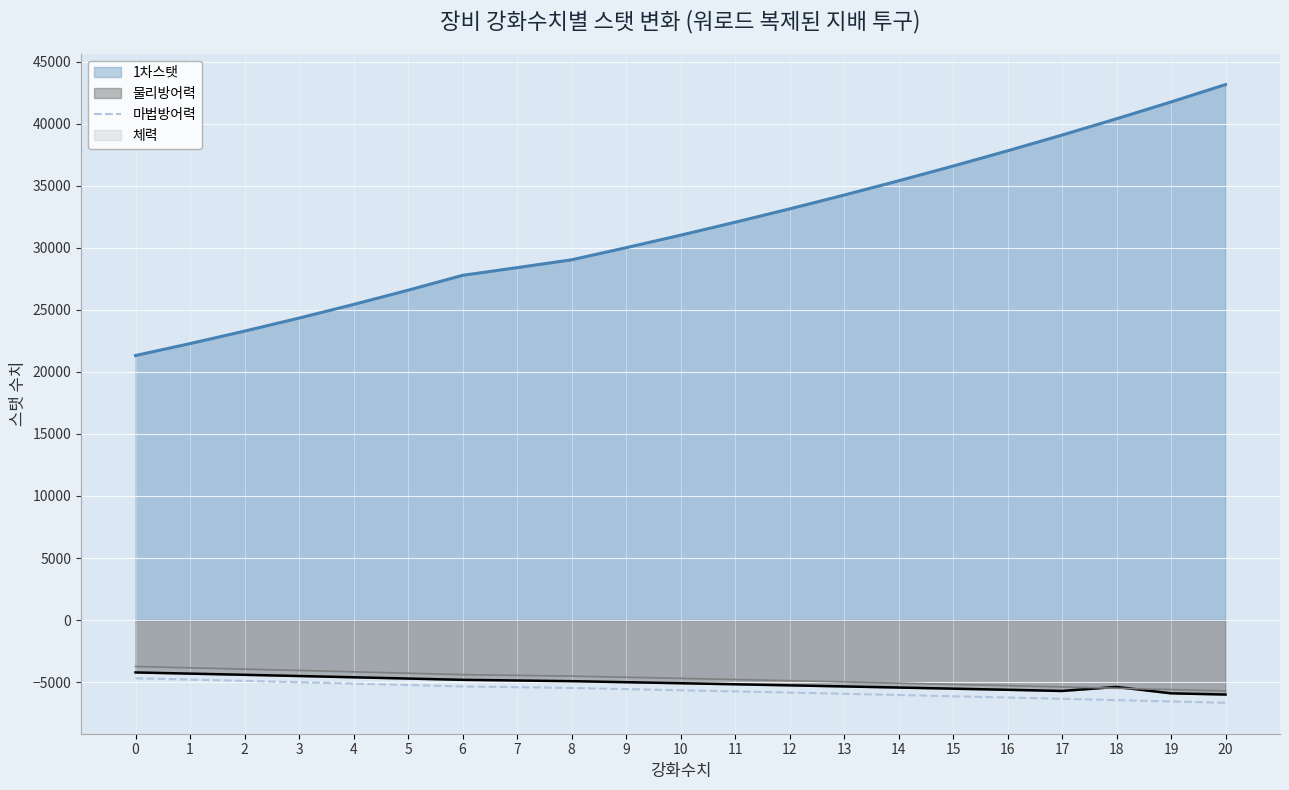

Which category has the lowest value across all series?

20